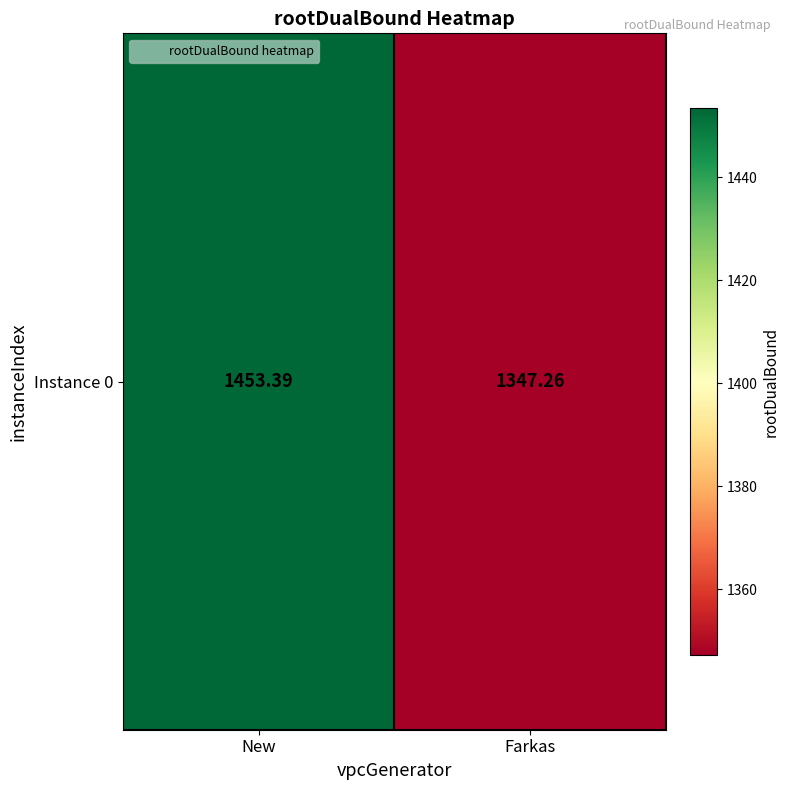

True or false: the data shows 1347.3 at Farkas.

True